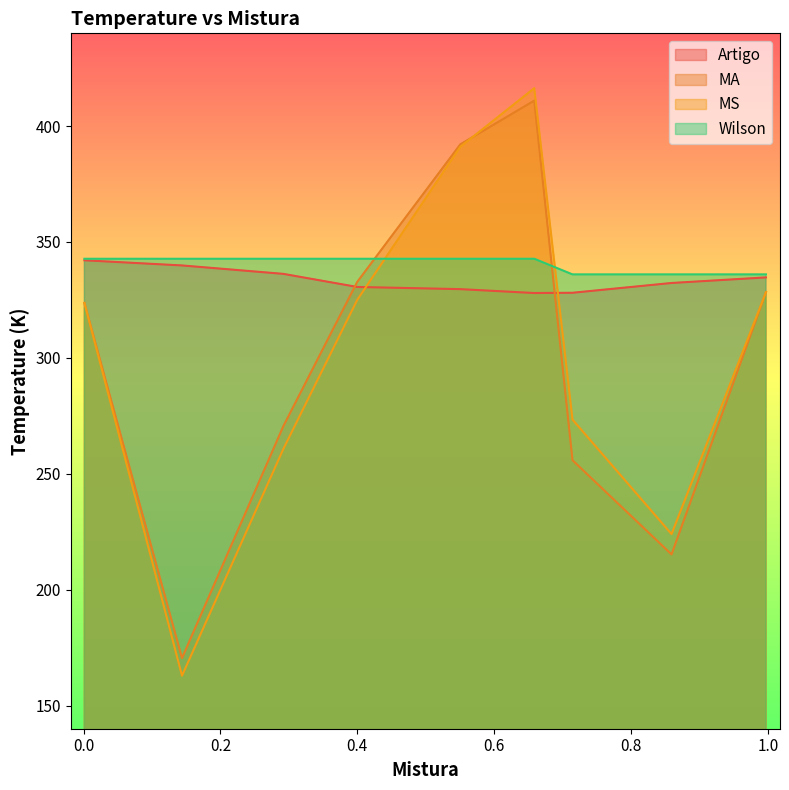

The Artigo series shows 342.1 at 0.0013. True or false?

True